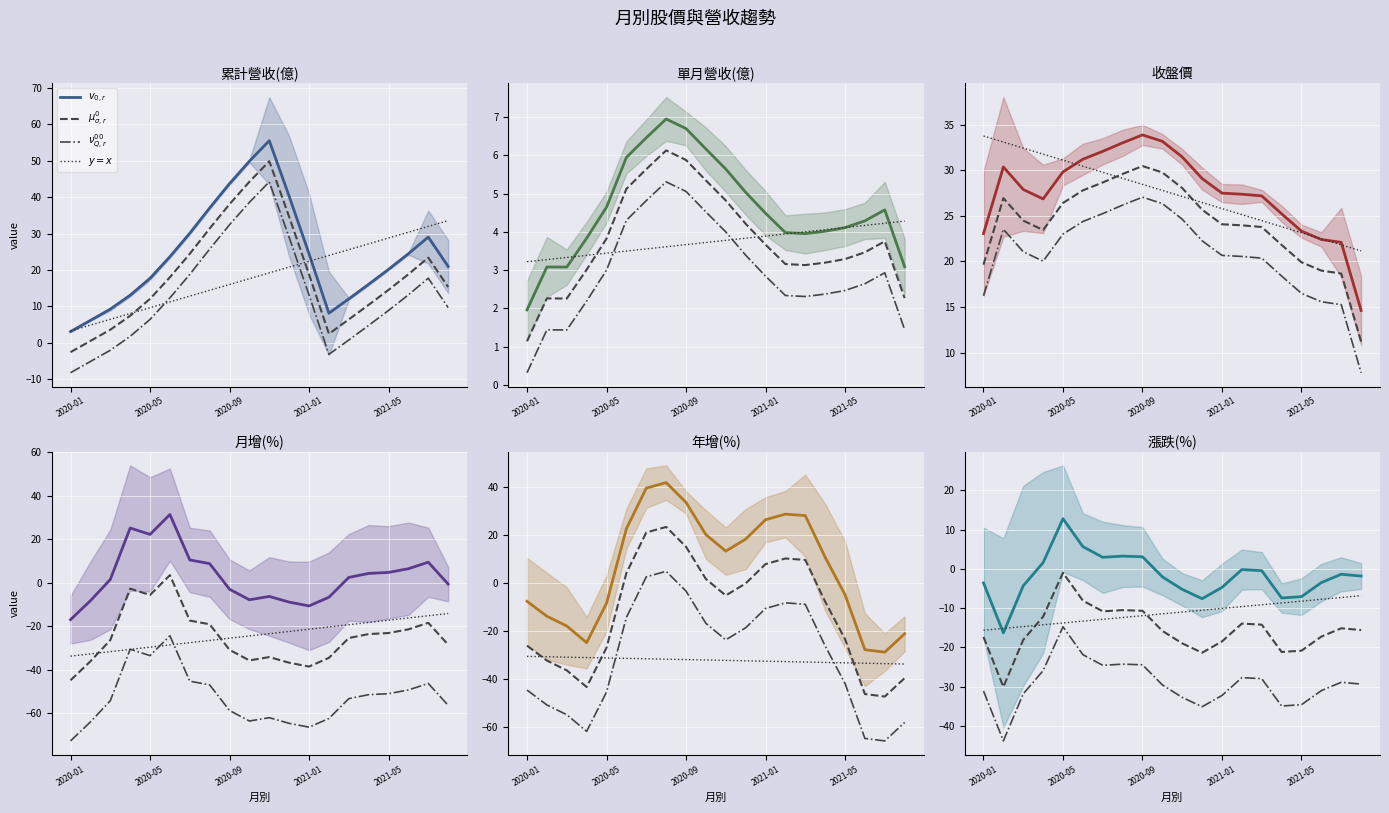

Is the value of $\mu^0_{\sigma,r}$ at 12 greater than the value of $\nu^{00}_{Q,r}$ at 14?

Yes